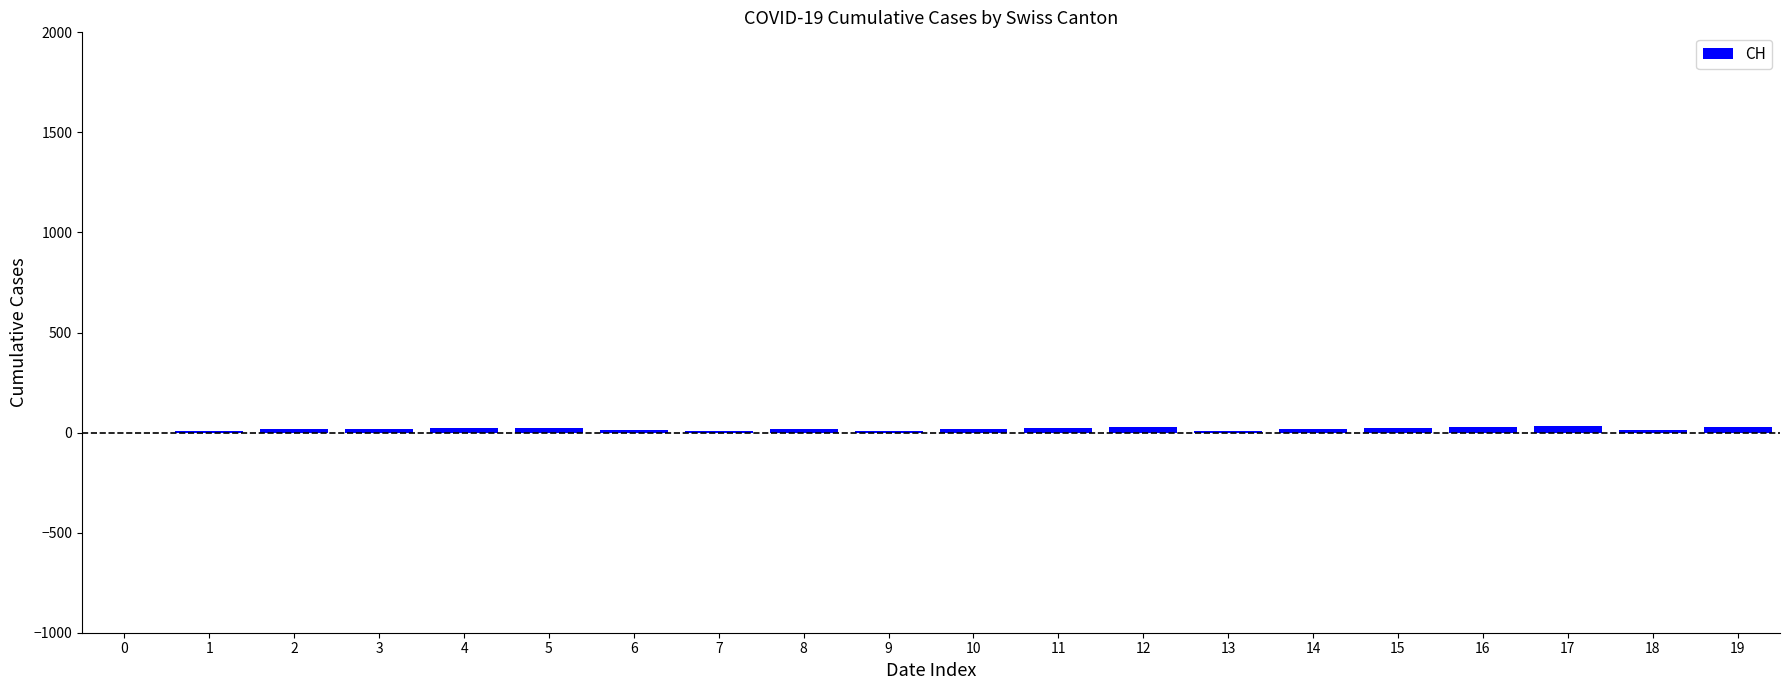

Reading left to right, what are all the values shown in this chart?

0	6	17	19	23	21	12	8	18	10	17	22	28	10	16	23	27	35	14	29